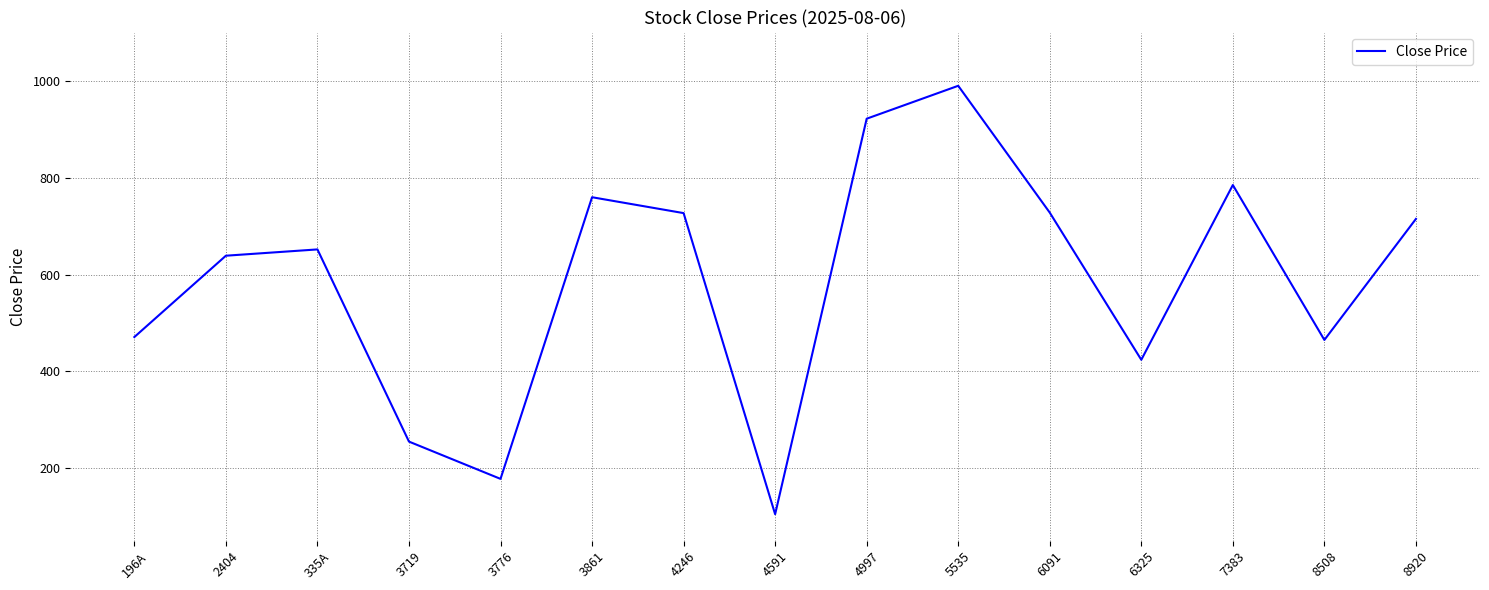

Count the number of categories in the chart.

15